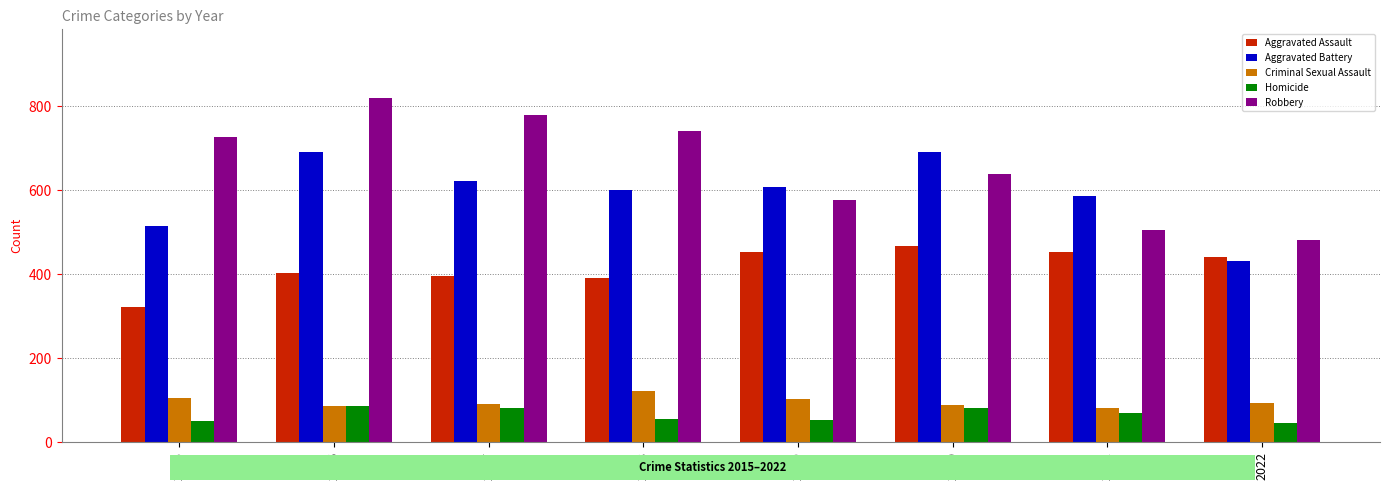

What is the spread (max minus min) of values at 2019?

555